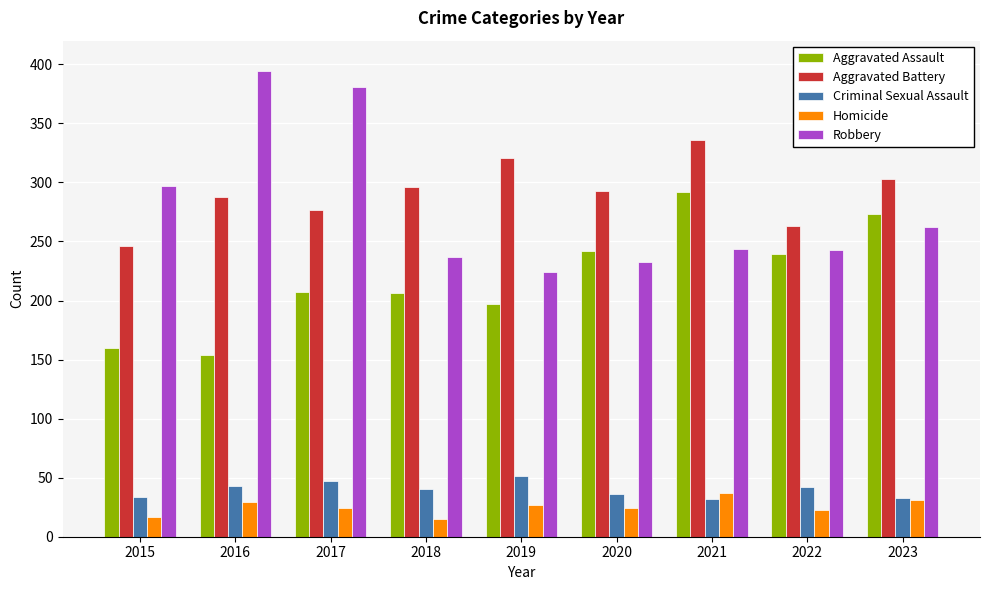

True or false: Aggravated Battery has a value of 336 at 2021.

True